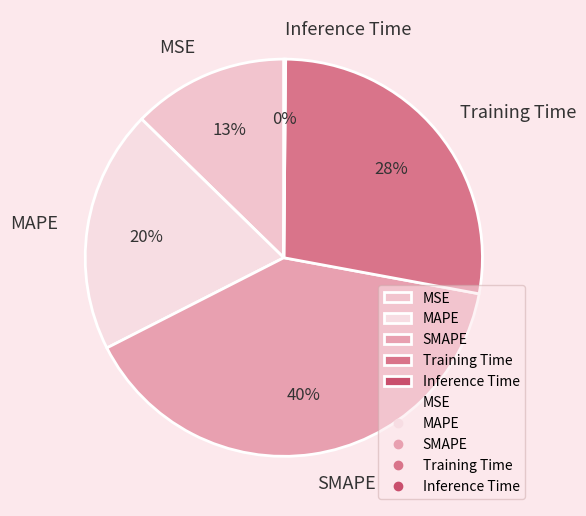

Does any single category account for the majority?

No